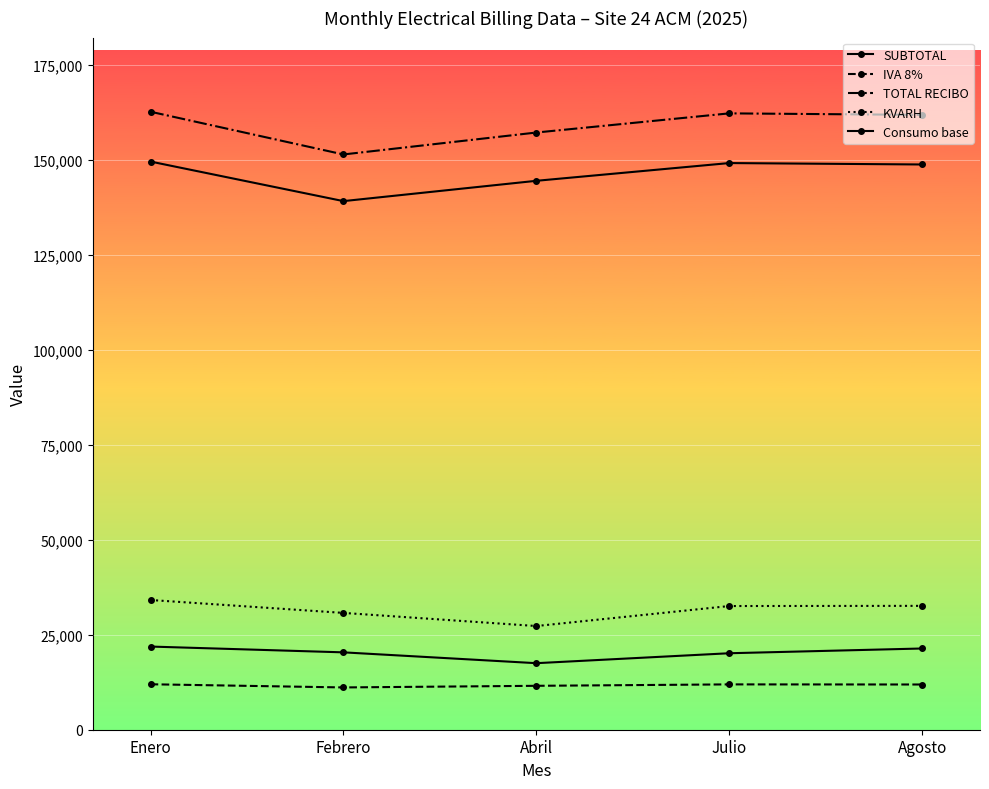

How many data points does each series have?

5